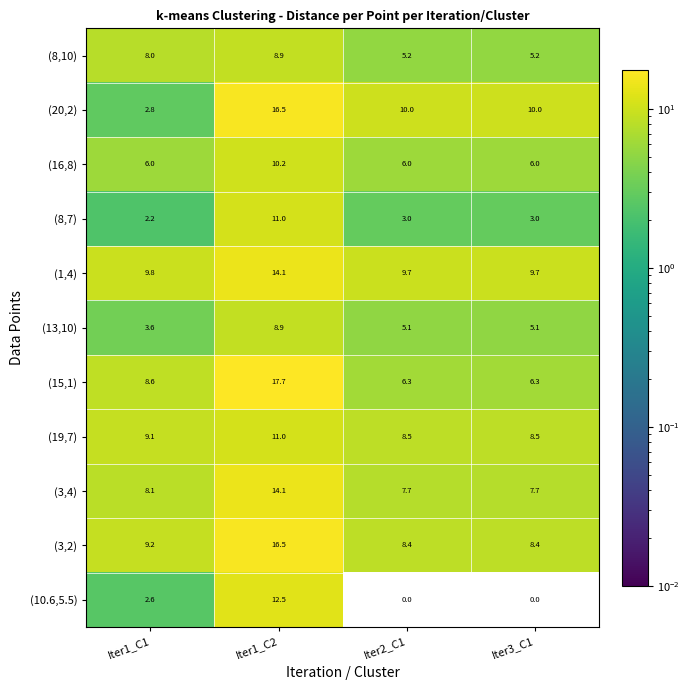

What is the average value of the (13,10) series?

5.7